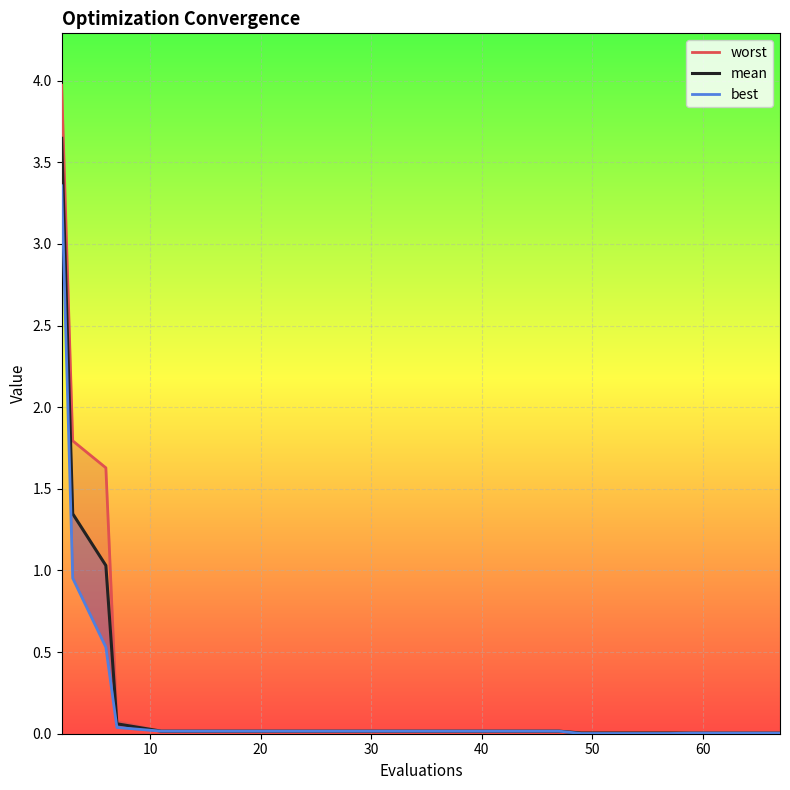

What is the label of the 6th point from the left?

50